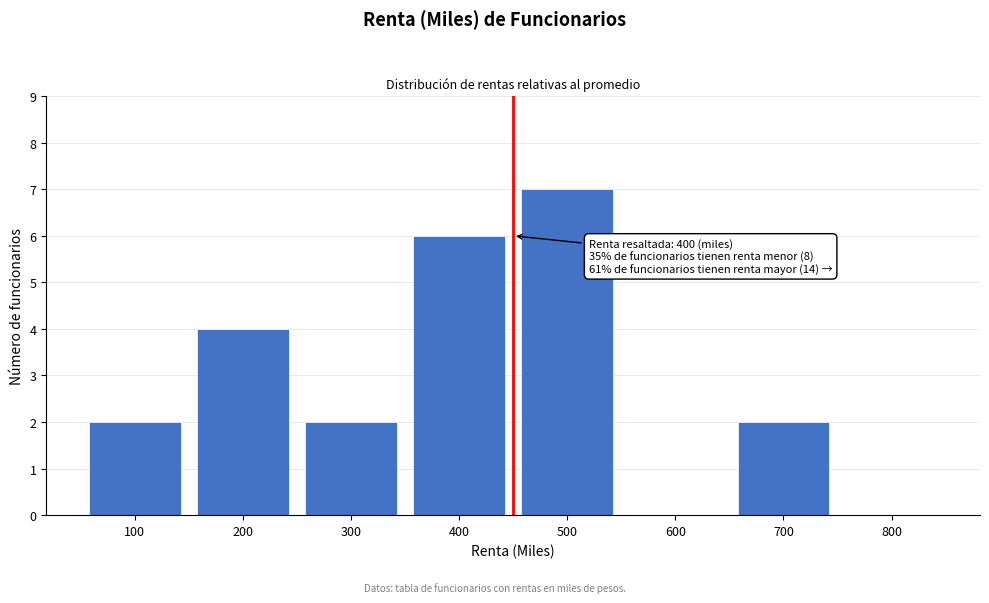

Reading left to right, what are all the values shown in this chart?

100=2	200=4	300=2	400=6	500=7	600=0	700=2	800=0